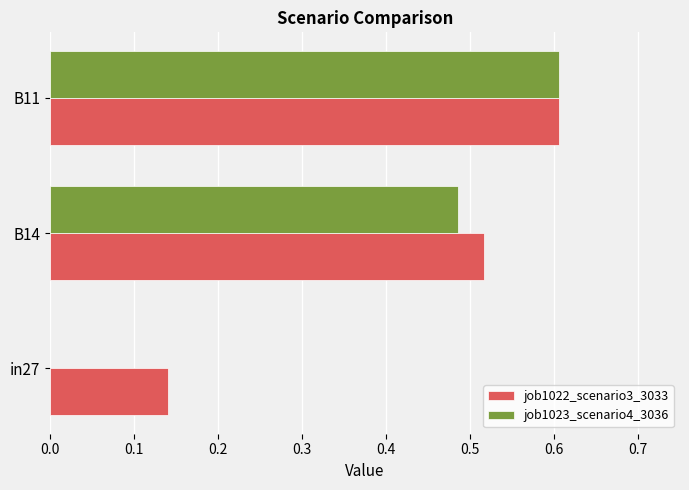

What are all the series names shown in the legend?

job1022_scenario3_3033, job1023_scenario4_3036